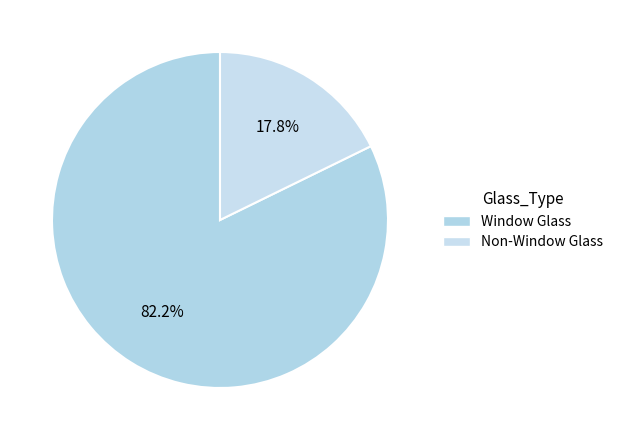

How many slices are in this pie chart?

2